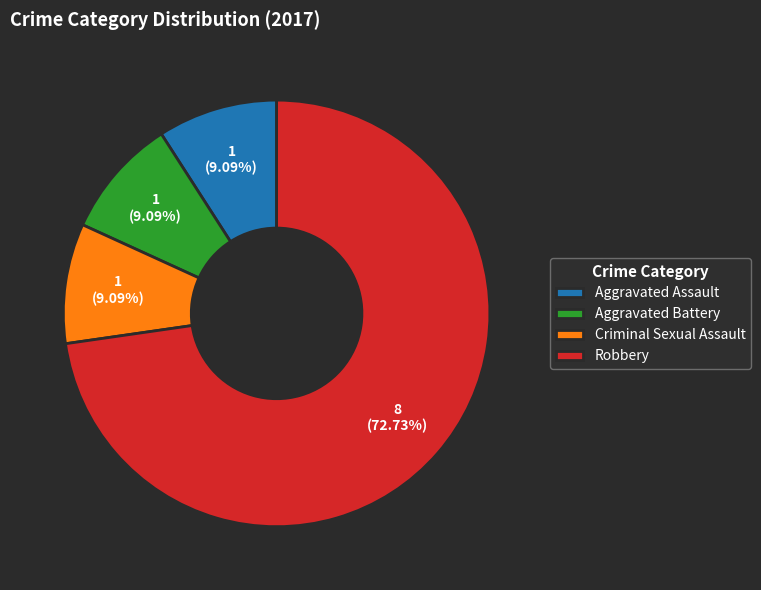

How many slices are in this pie chart?

4